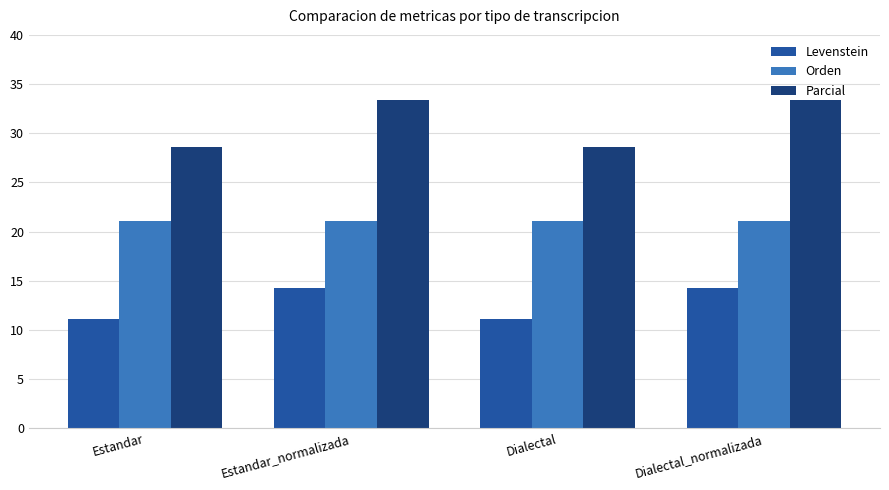

What is the sum of the Orden values at Dialectal and Estandar_normalizada?

42.1